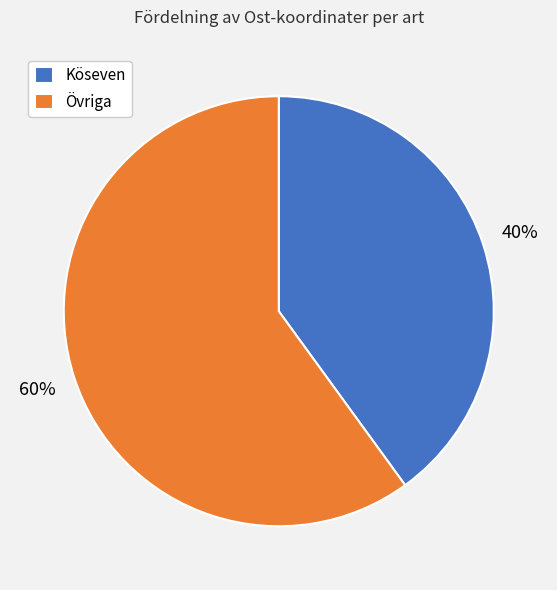

Do Övriga and Köseven together represent more than half of the pie?

Yes